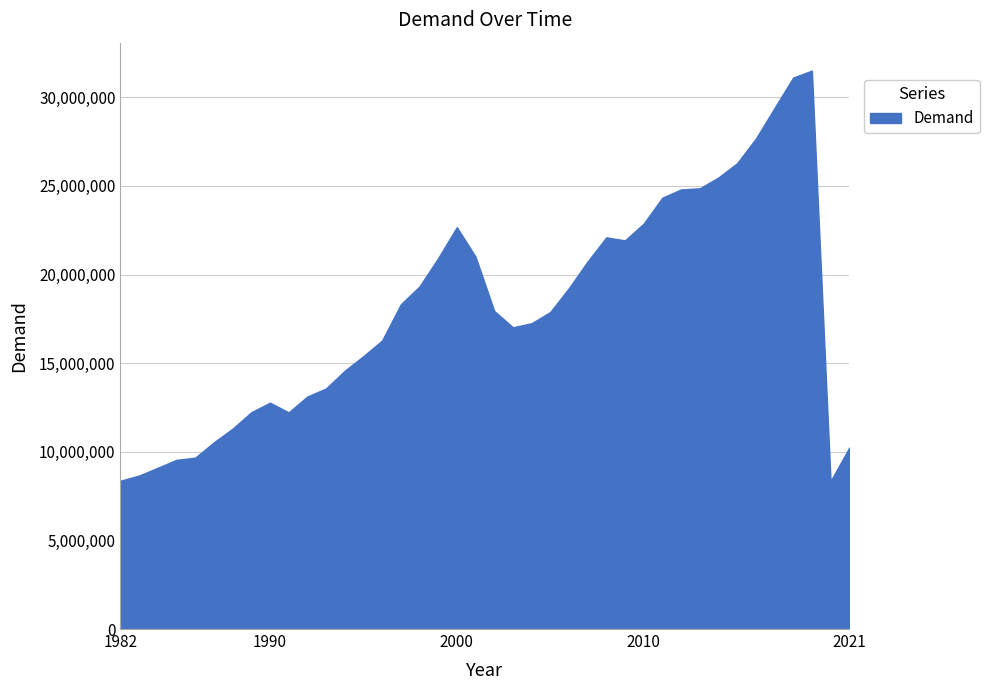

What is the minimum value shown in the chart?

8341047